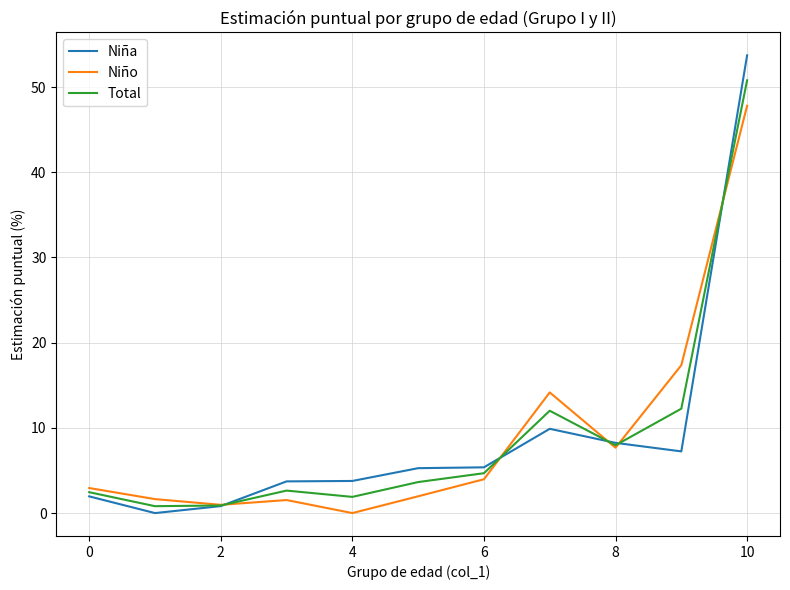

How many values in the Total series are below 3?

5